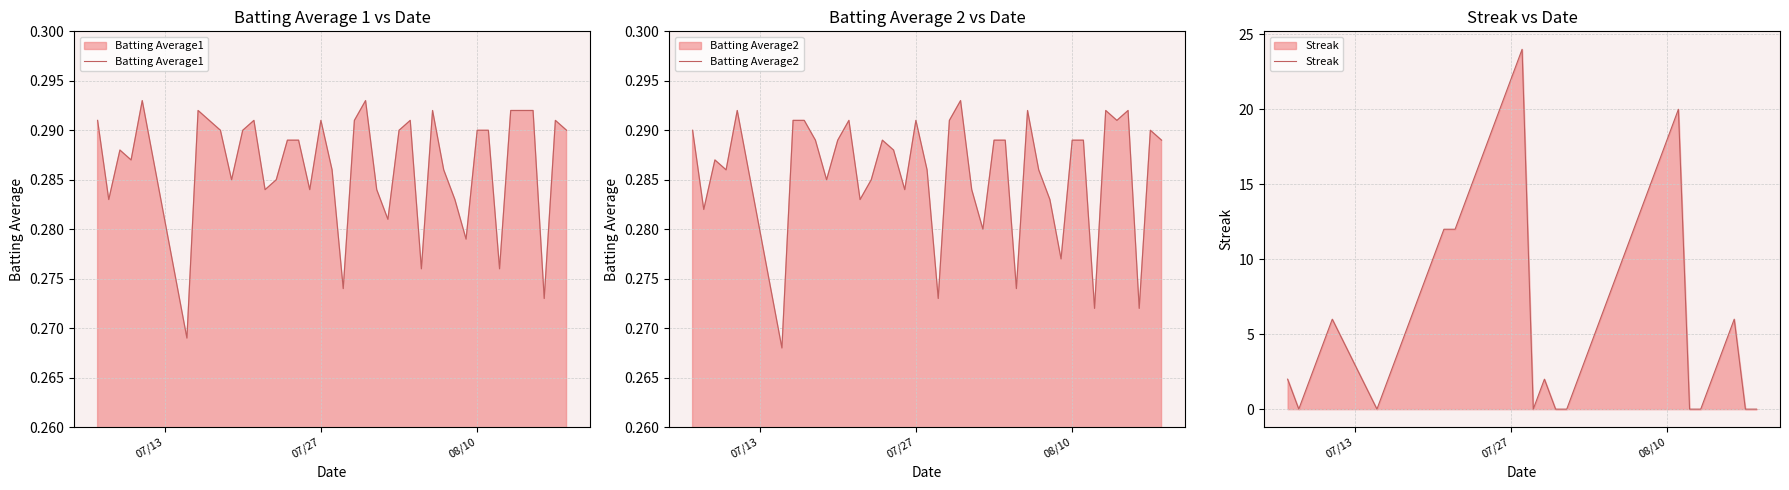

True or false: Batting Average2 and Batting Average1 cross at least once.

False